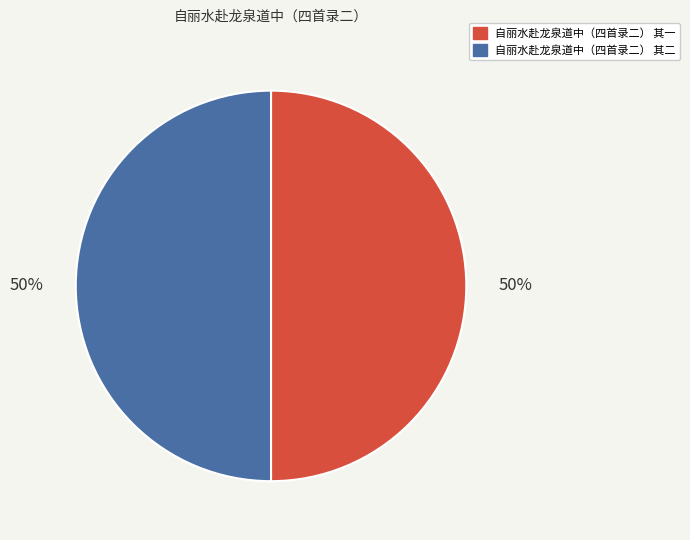

To the nearest percent, what portion does 自丽水赴龙泉道中（四首录二） 其一 represent?

50%